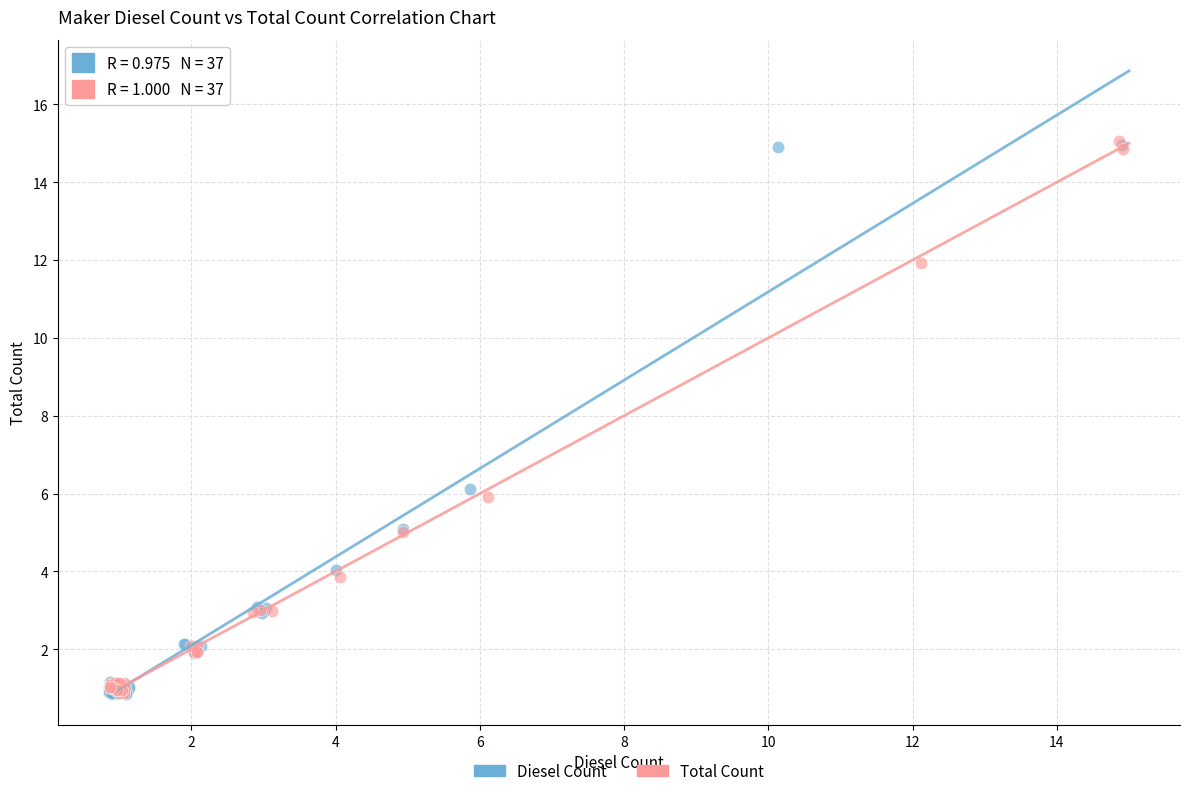

What are all the series names shown in the legend?

Diesel Count, Total Count